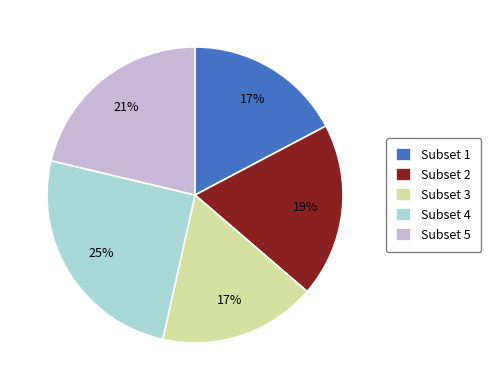

What percentage is the Subset 1 slice, to the nearest percent?

17%